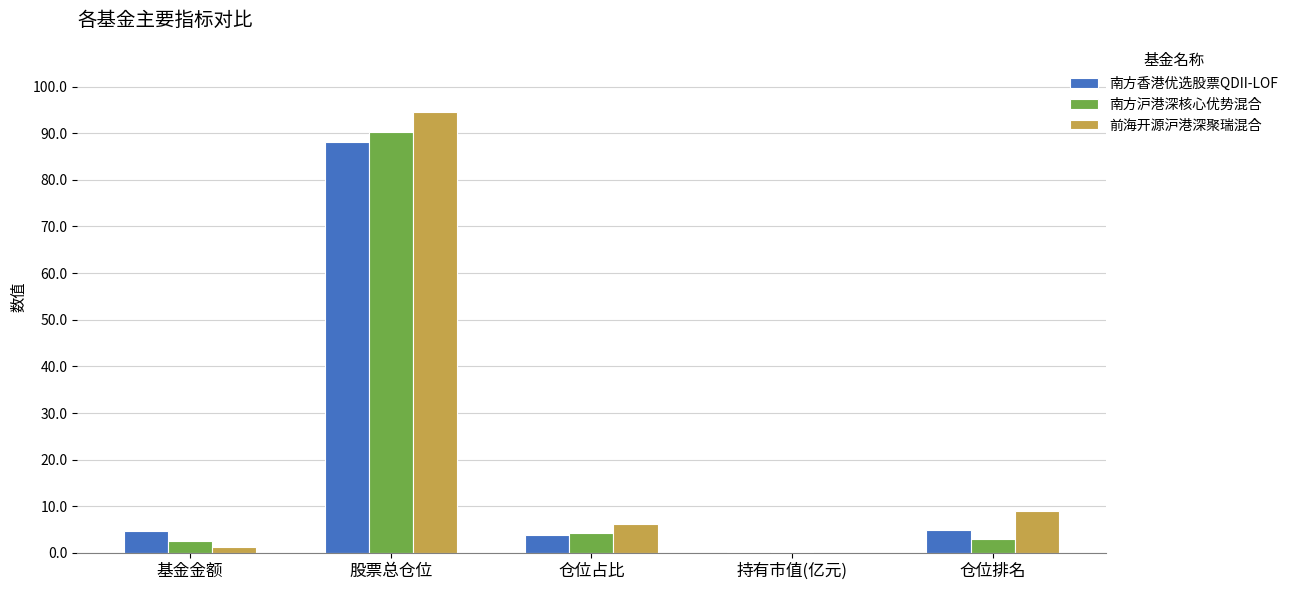

At which category is the sum across all series the highest?

股票总仓位